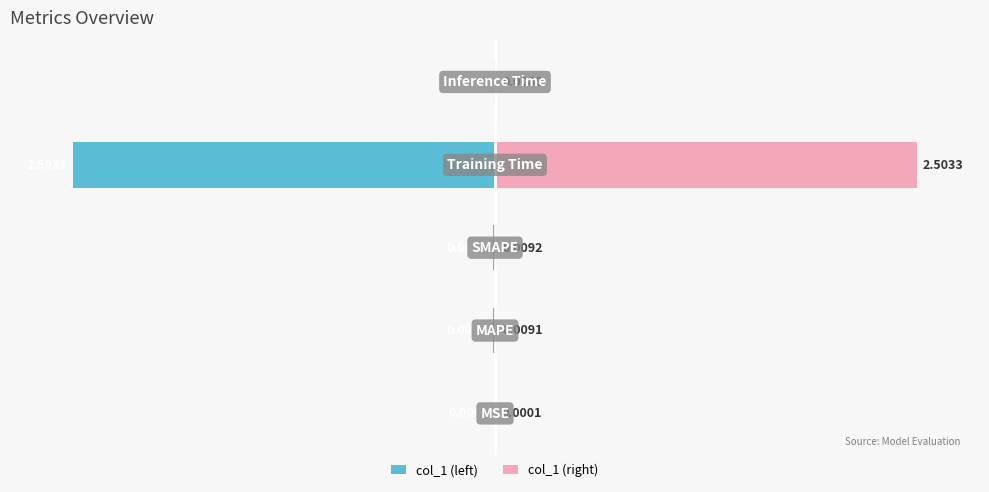

How many groups of bars are there?

5